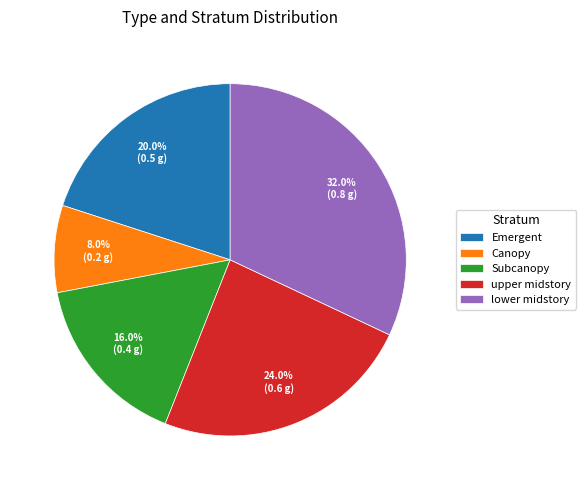

What is the total percentage of lower midstory and Subcanopy?

48.0%